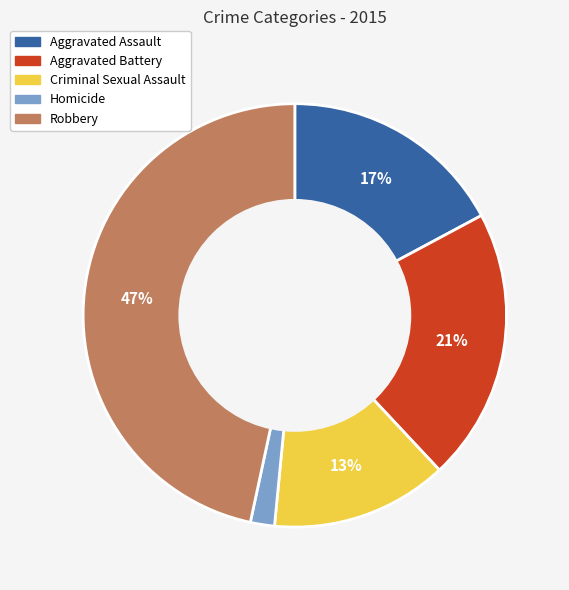

To the nearest percent, what is the difference between the largest and smallest slice percentages?

45%